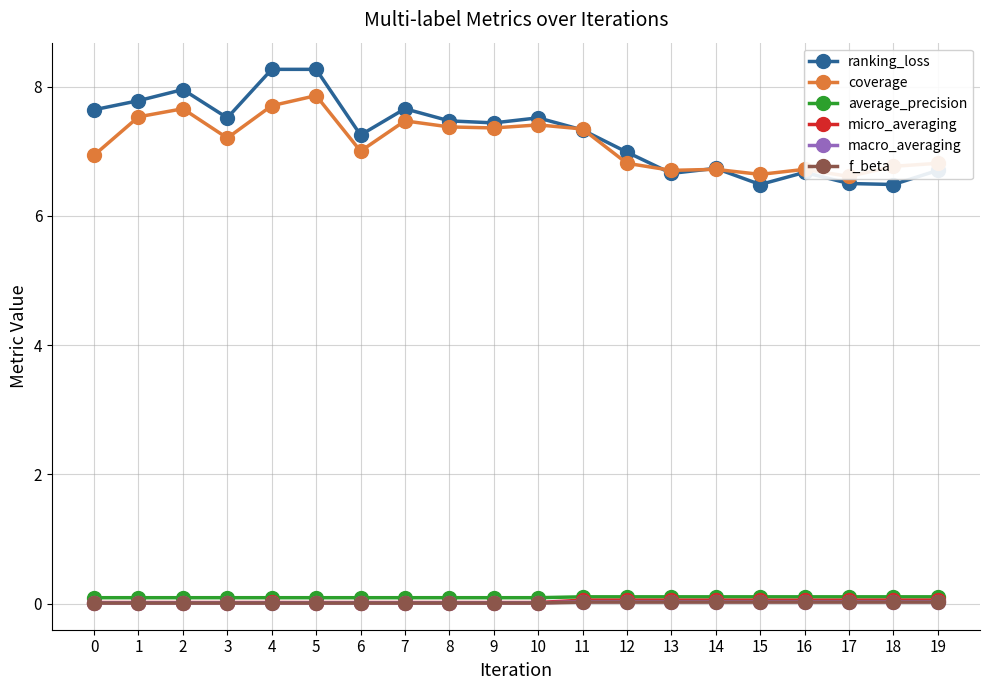

What is the value of the ranking_loss point at the 17th from the left?

6.7